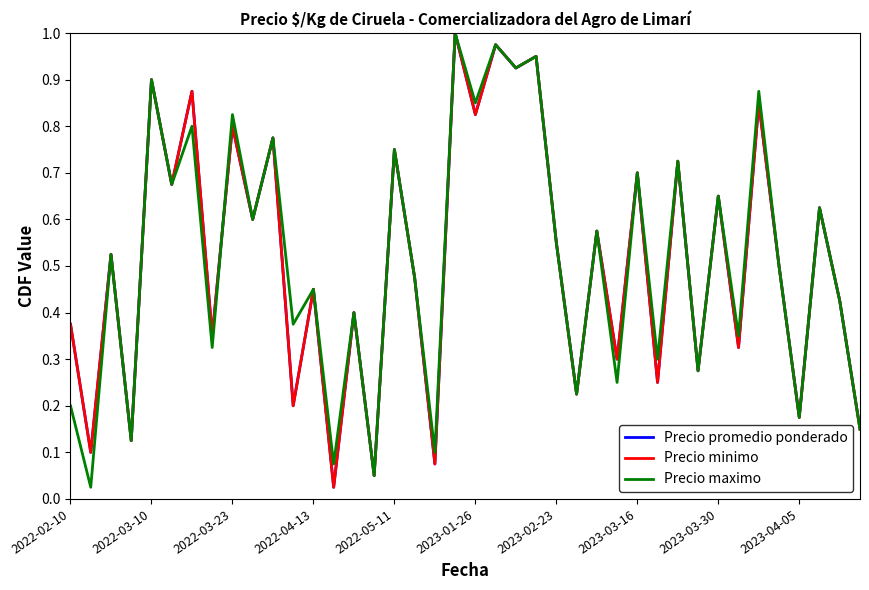

Is this an area chart (filled region under the line)?

No